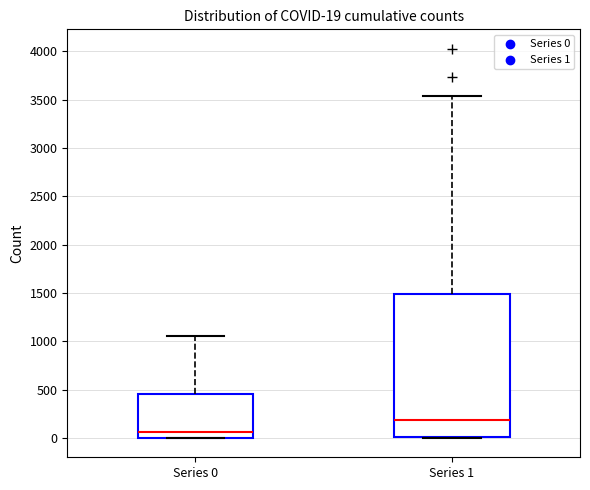

Which box has the highest median line?

Series 1